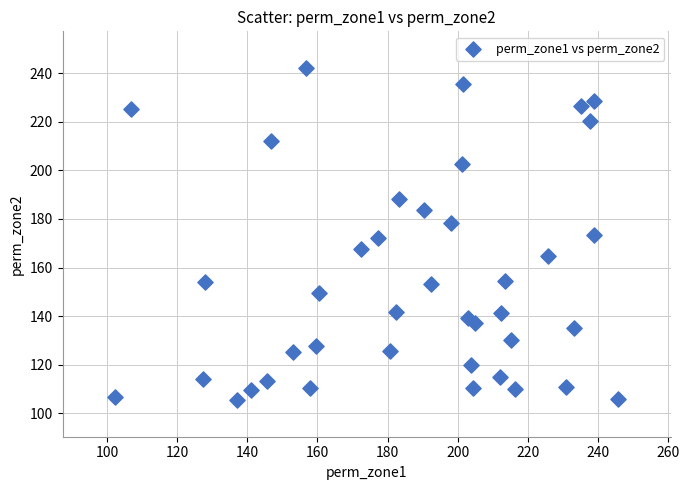

What is the range of Y values (max minus min)?

136.8